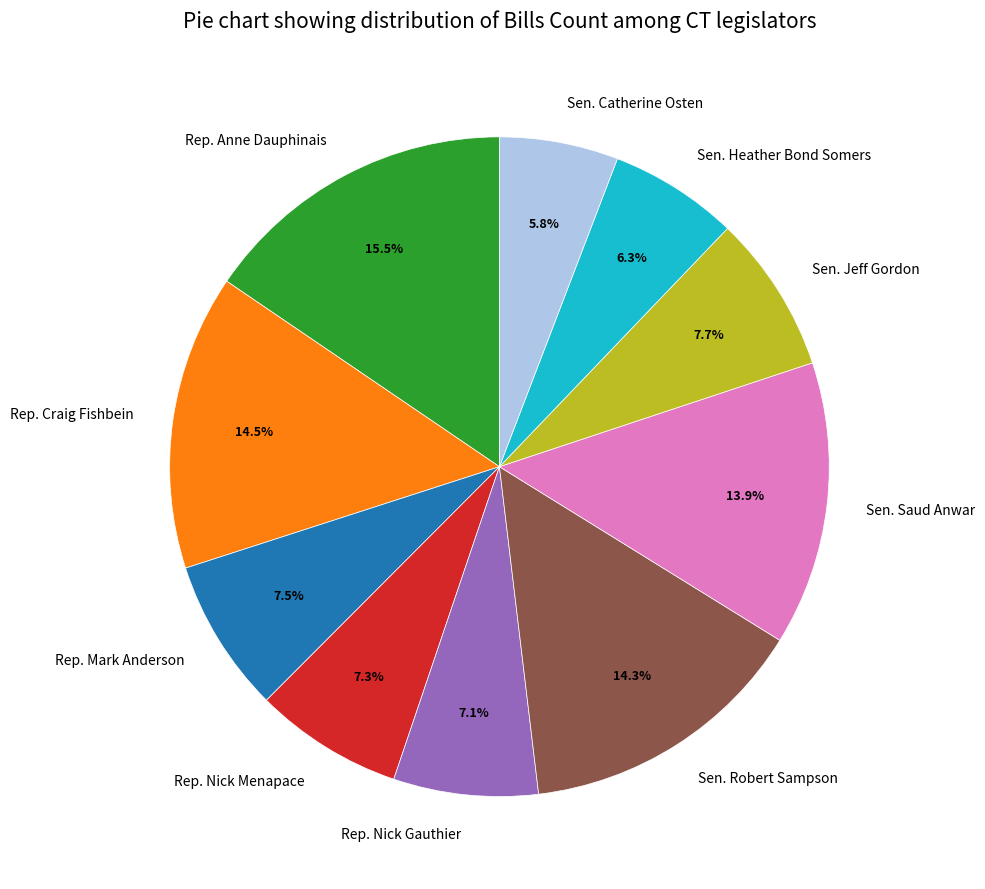

Is it true that Sen. Saud Anwar is 14% of the pie?

True